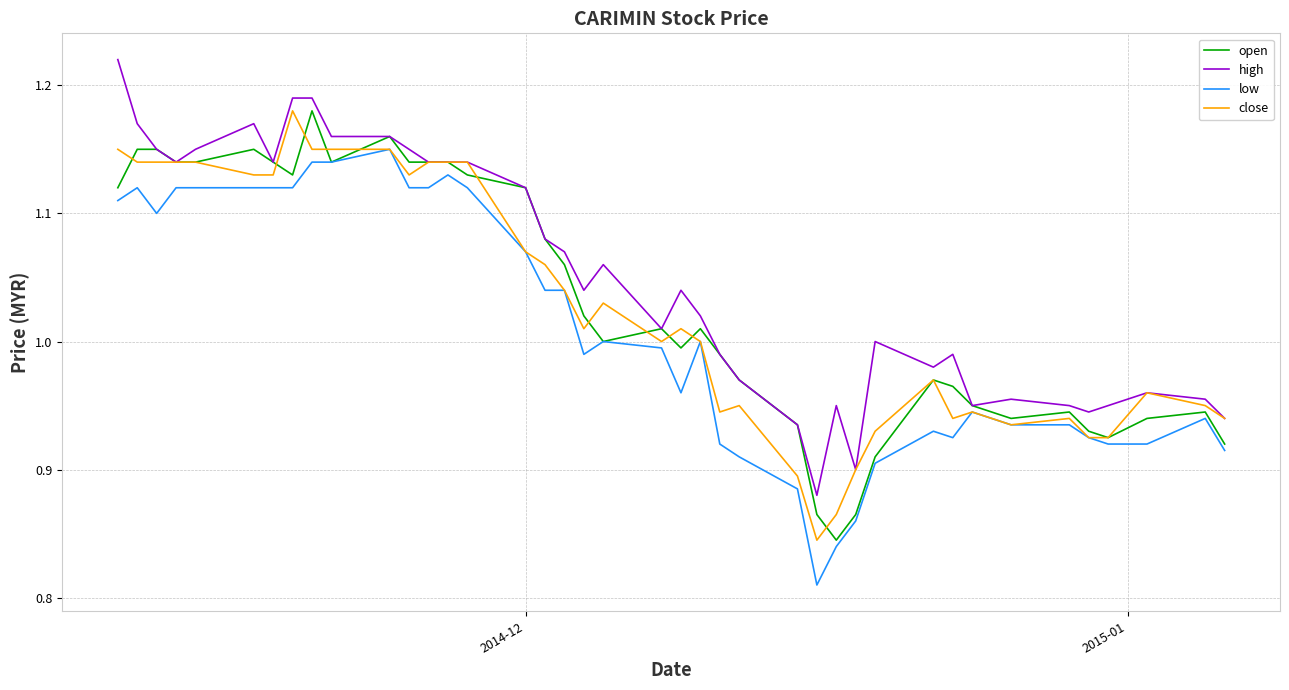

What is the difference between the maximum and minimum values in the high series?

0.3